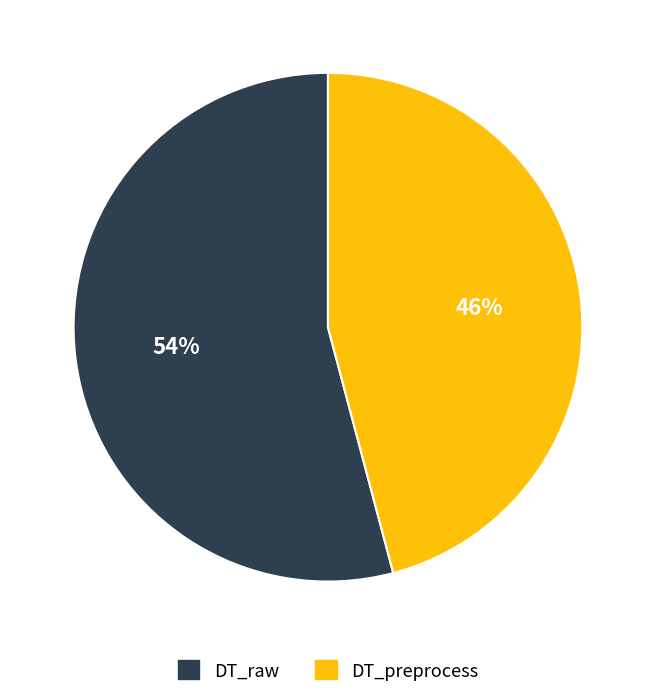

Which has a higher value, DT_preprocess or DT_raw?

DT_raw